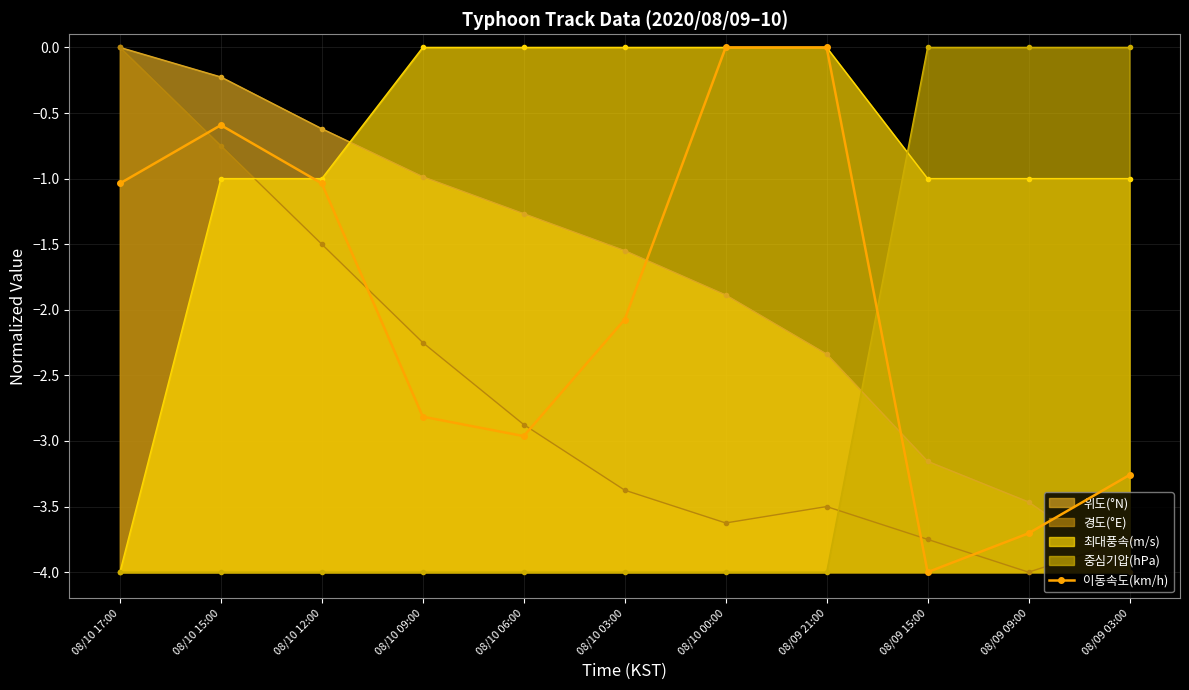

How many values are below zero?

9